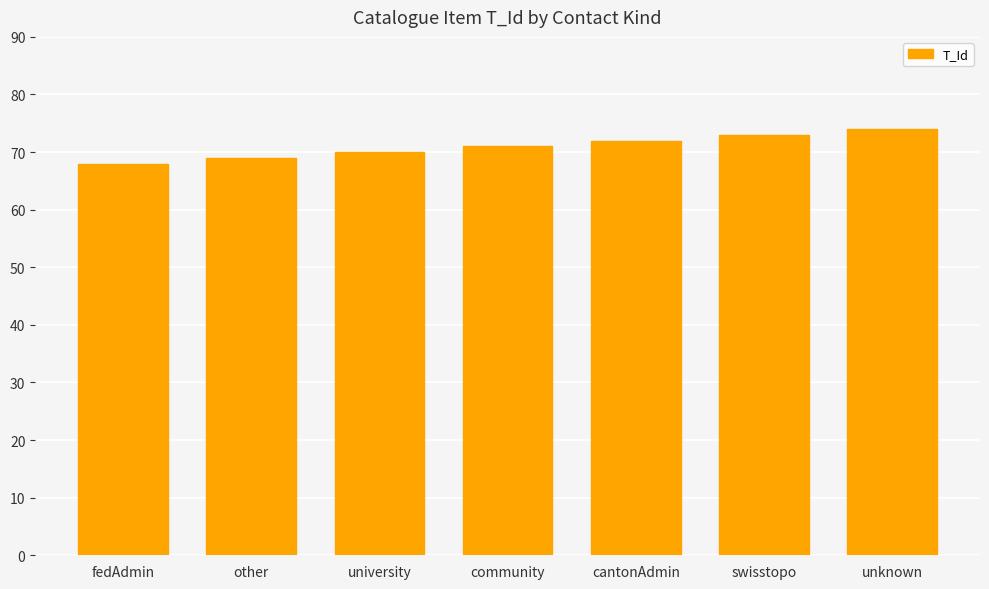

What is the difference between the maximum and minimum values?

6